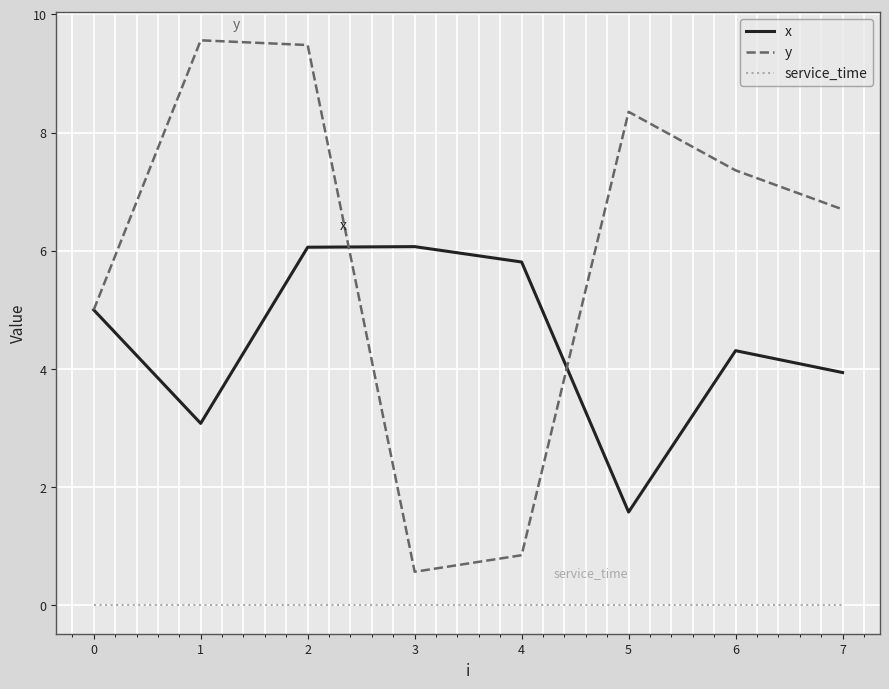

What is the total value across all series at 5?

9.9